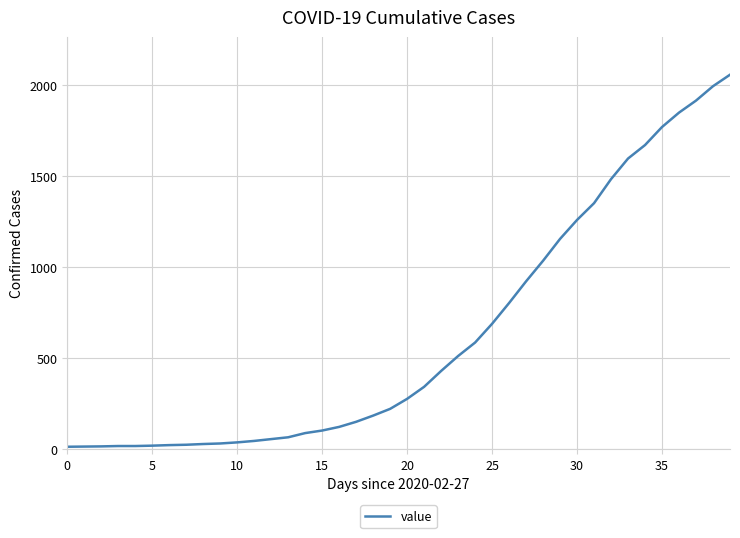

What is the maximum value shown in the chart?

2056